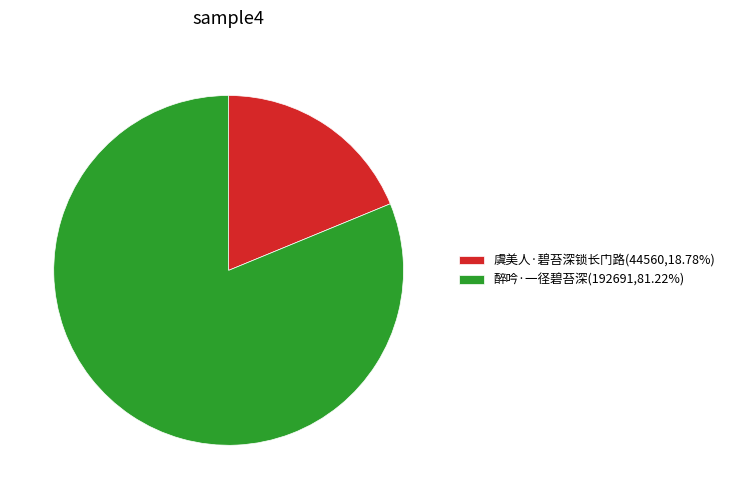

Is 虞美人·碧苔深锁长门路(44560,18.78%) the majority of the pie?

No